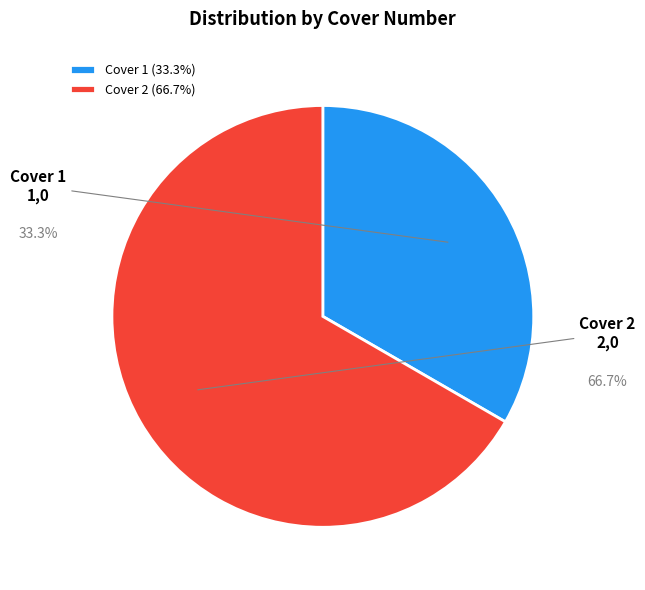

Is Cover 1 the majority of the pie?

No